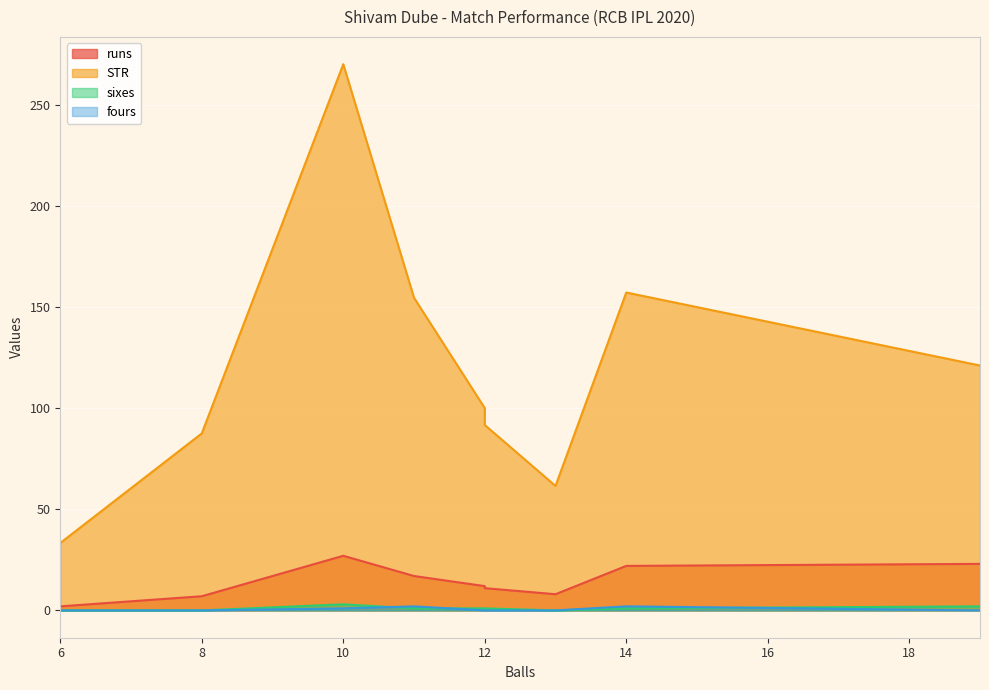

At which label does sixes reach its minimum?

6